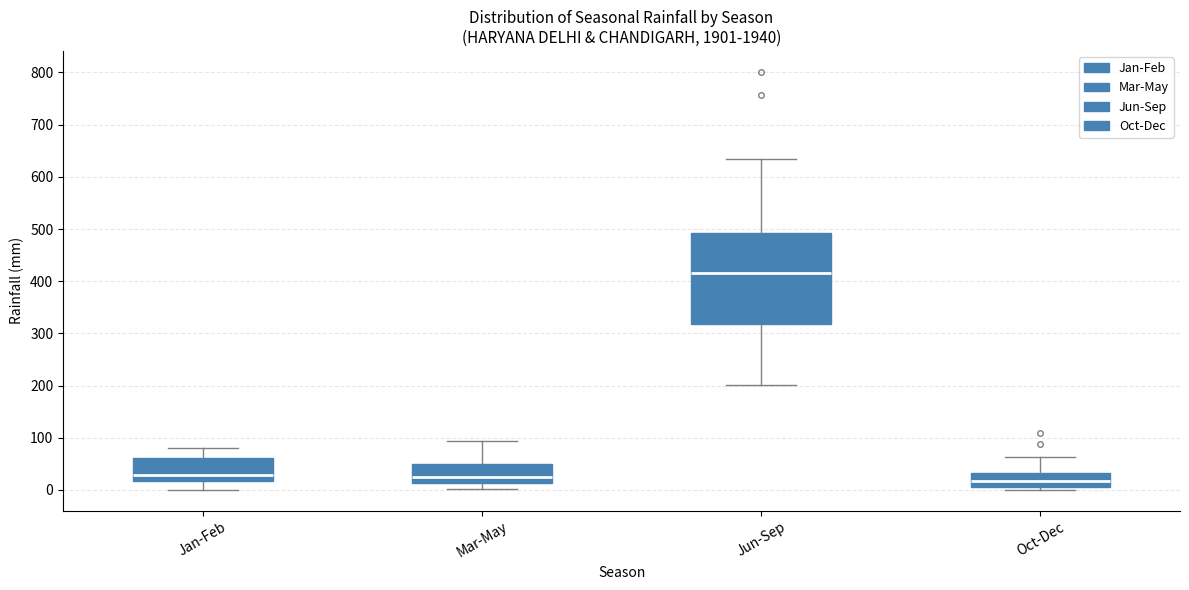

Where is the lower edge of the box for Jun-Sep on the y-axis? The values are not printed on the chart, so give them approximately, as read against the axis.

320